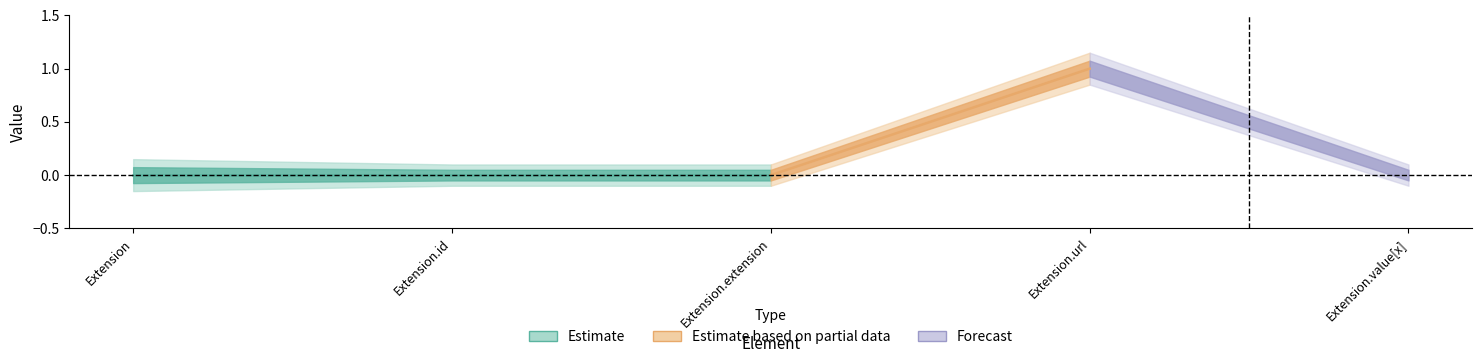

Which has a higher value, Extension.value[x] or Extension.id?

Extension.value[x]